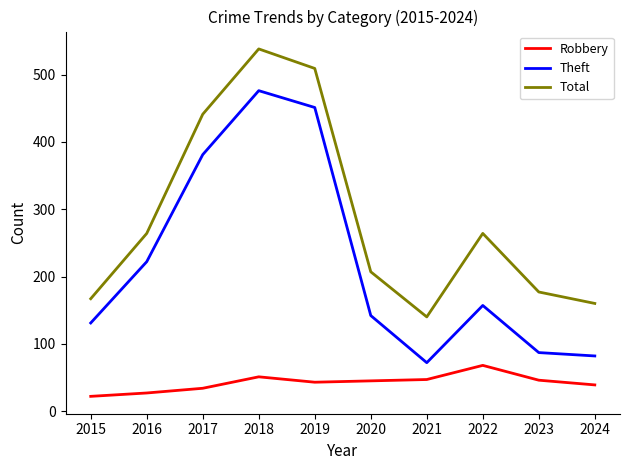

What is the smallest value displayed?

22